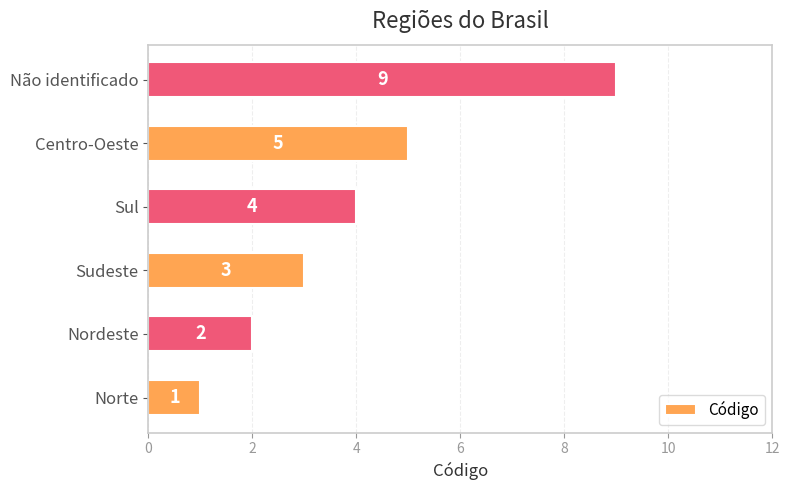

Reading top to bottom, what are all the values shown in this chart?

9	5	4	3	2	1